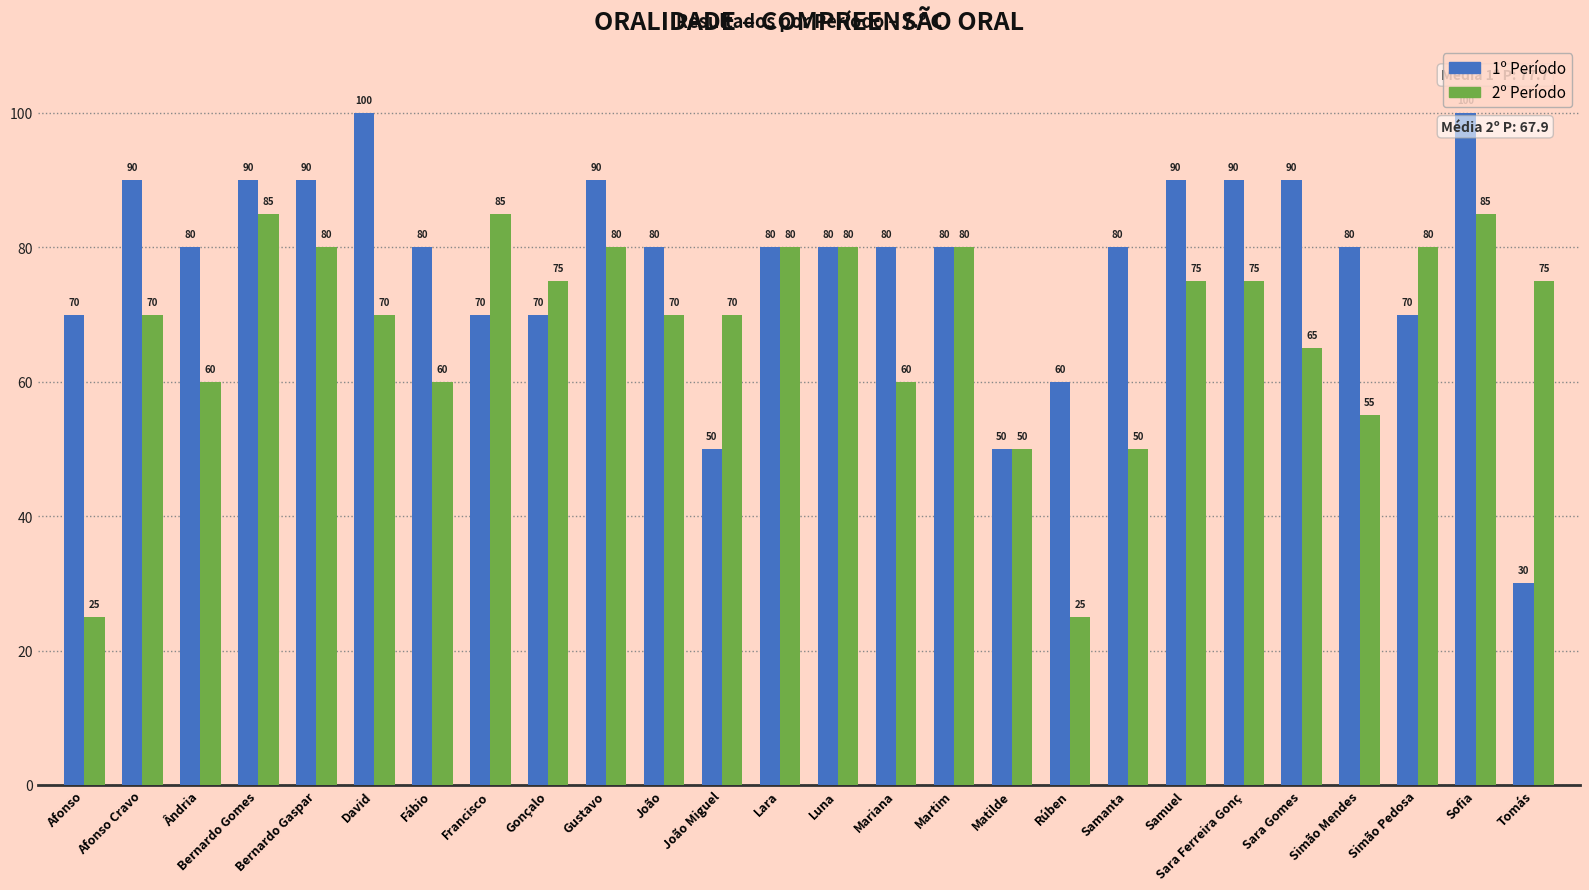

At which label does 2º Período first exceed 75?

Bernardo Gomes